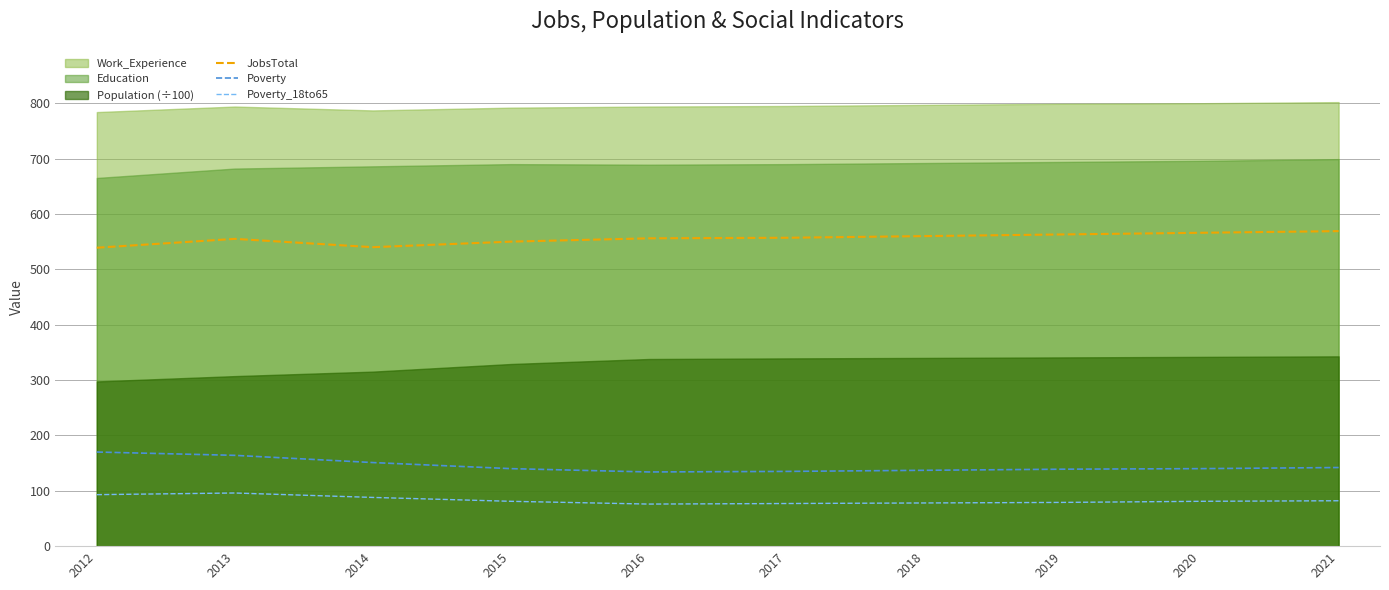

True or false: Poverty_18to65 and JobsTotal intersect in this chart.

False